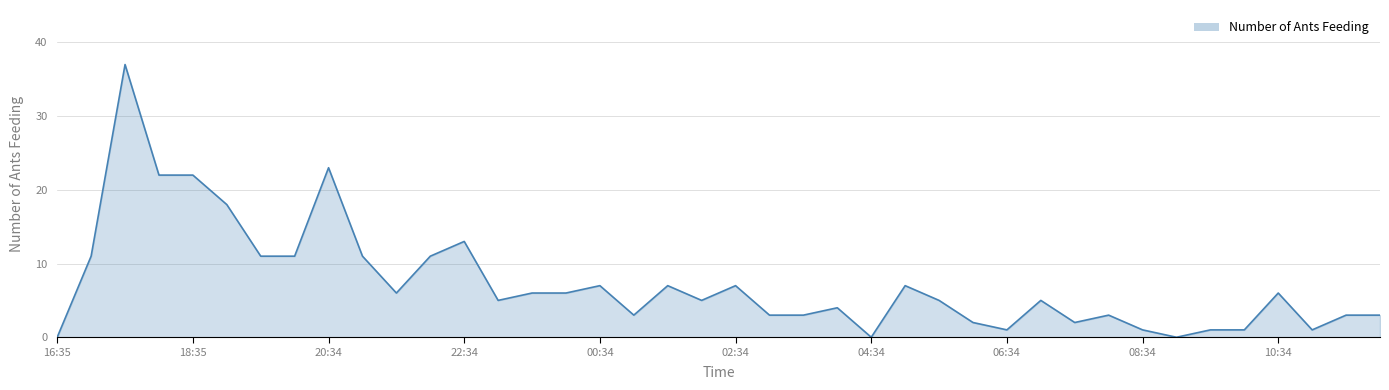

What is the label of the 22nd point from the left?

03:04